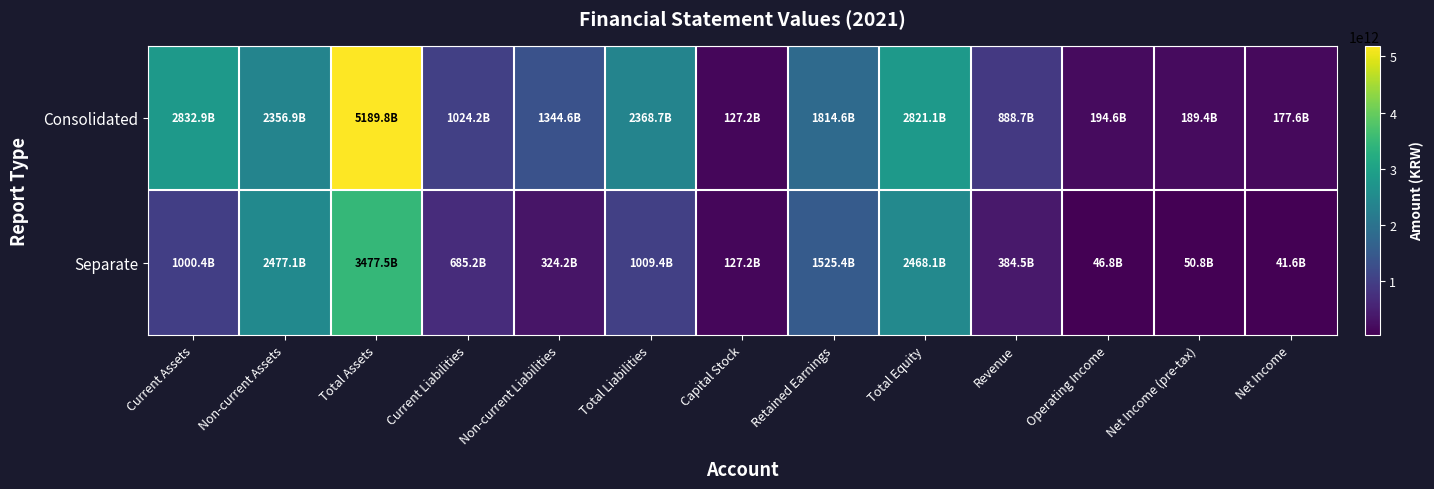

Which has a higher value, Operating Income or Total Equity?

Total Equity